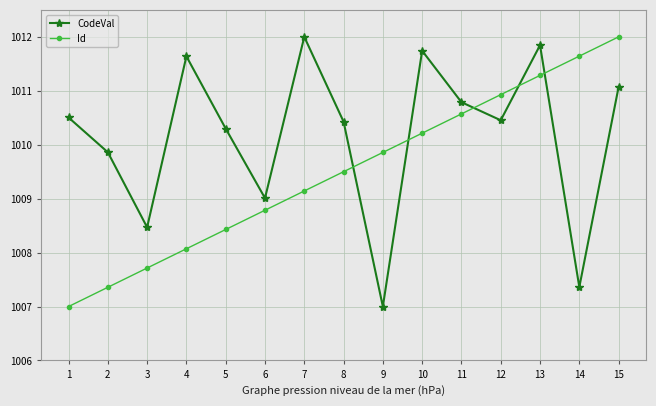

At which label does Id reach its minimum?

1